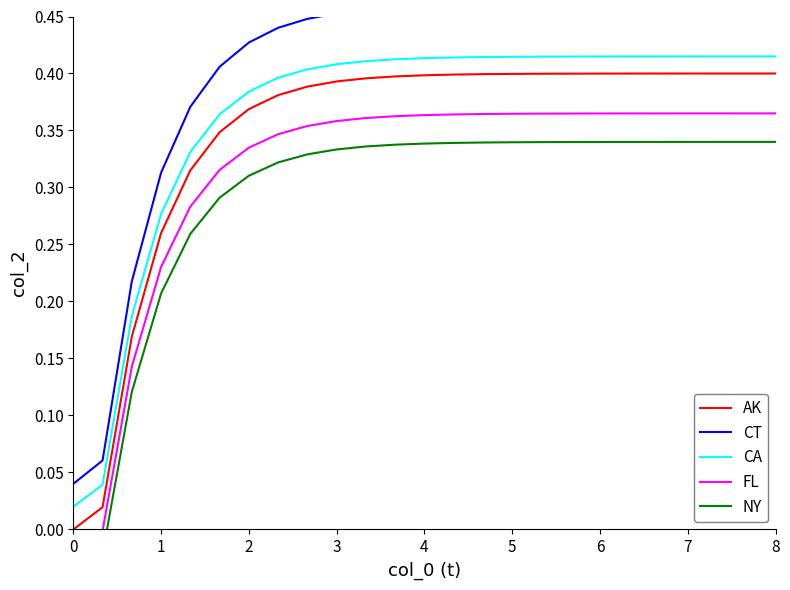

The CT series shows 0.6 at 4. True or false?

False